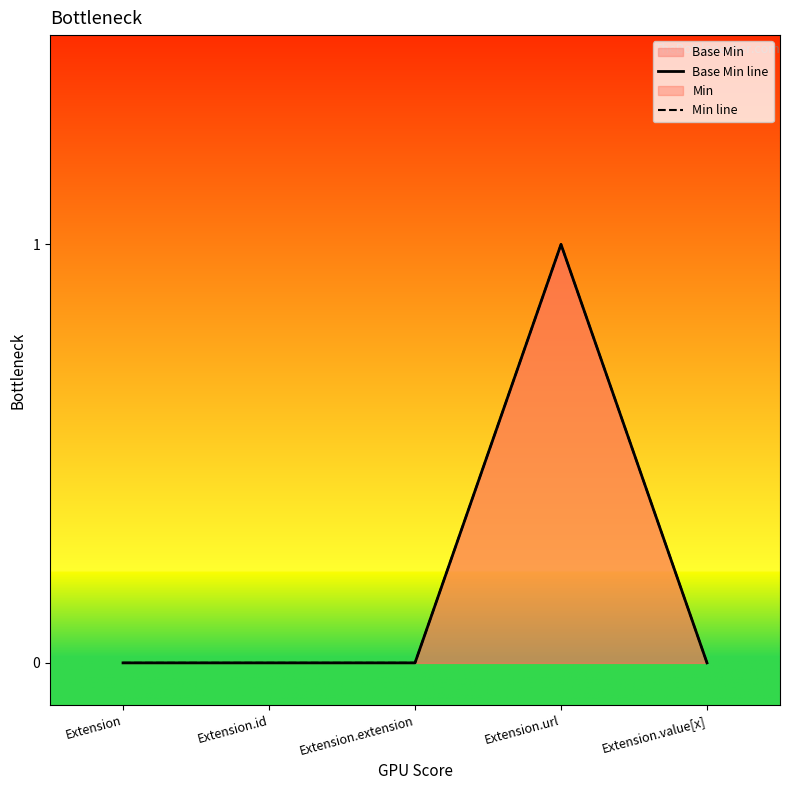

At which label is Base Min line closest to 0?

Extension